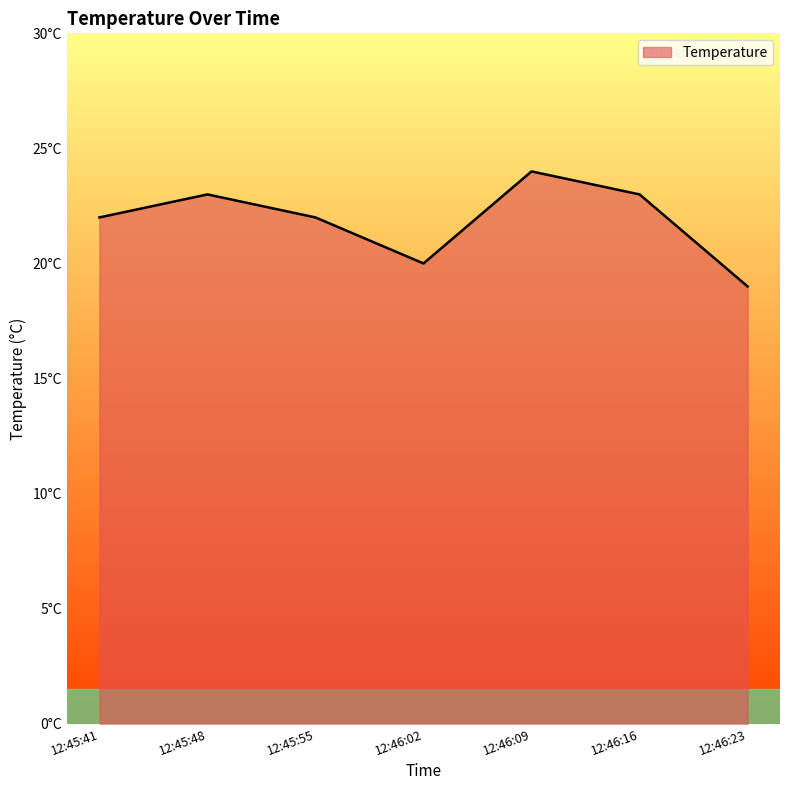

Where is the first local minimum?

12:46:02